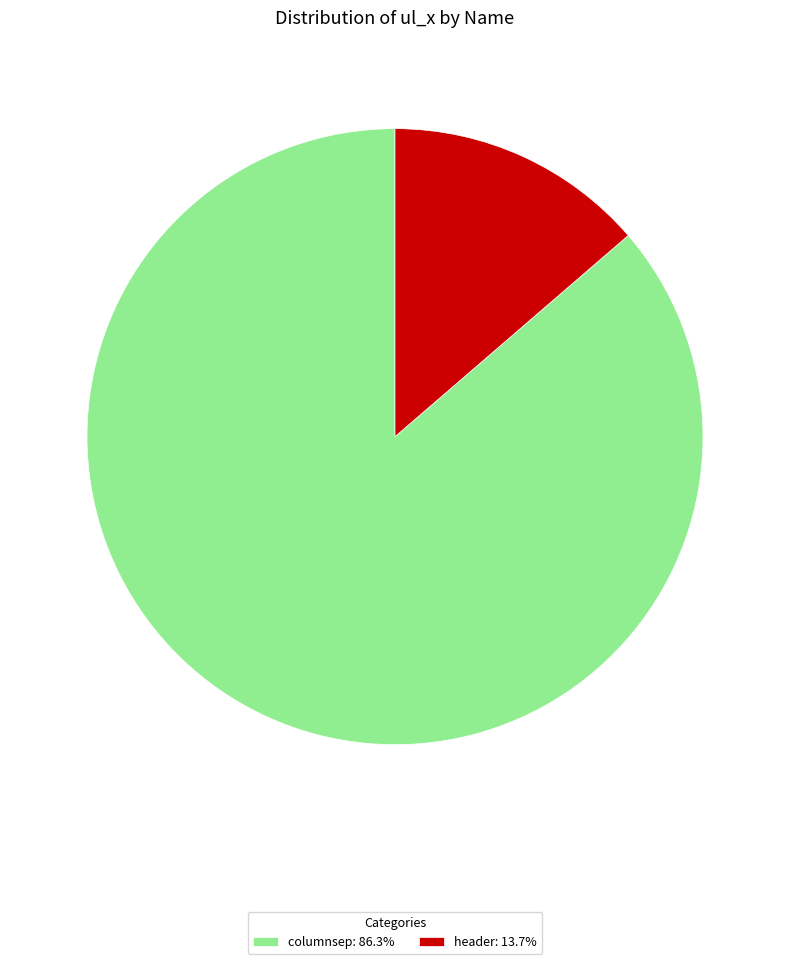

The header slice represents 26% of the pie. True or false?

False